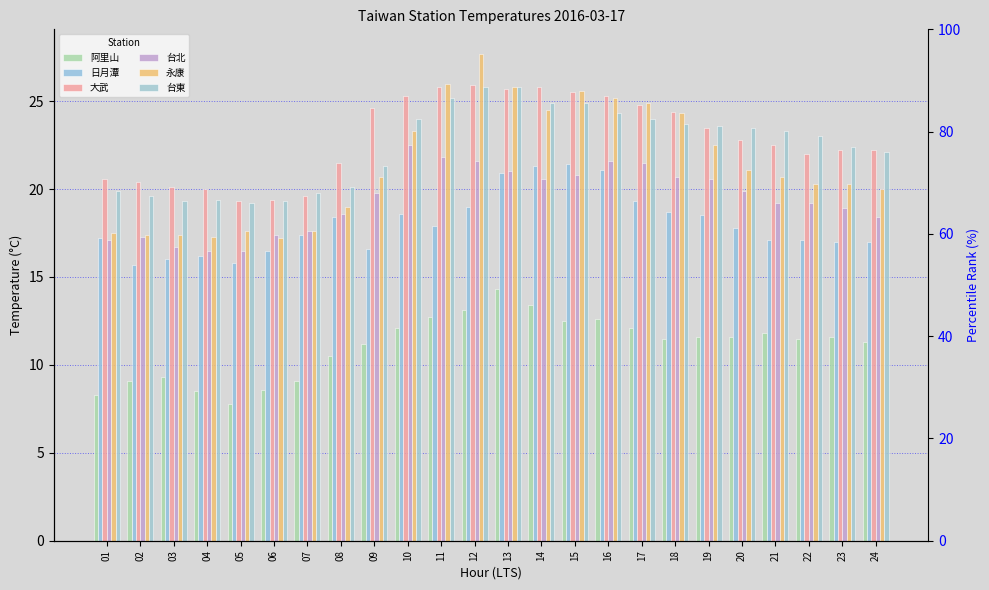

How many bars are there in each group?

6